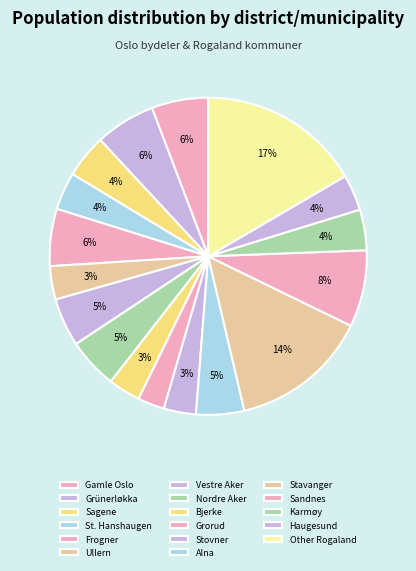

How many segments does this pie chart have?

17